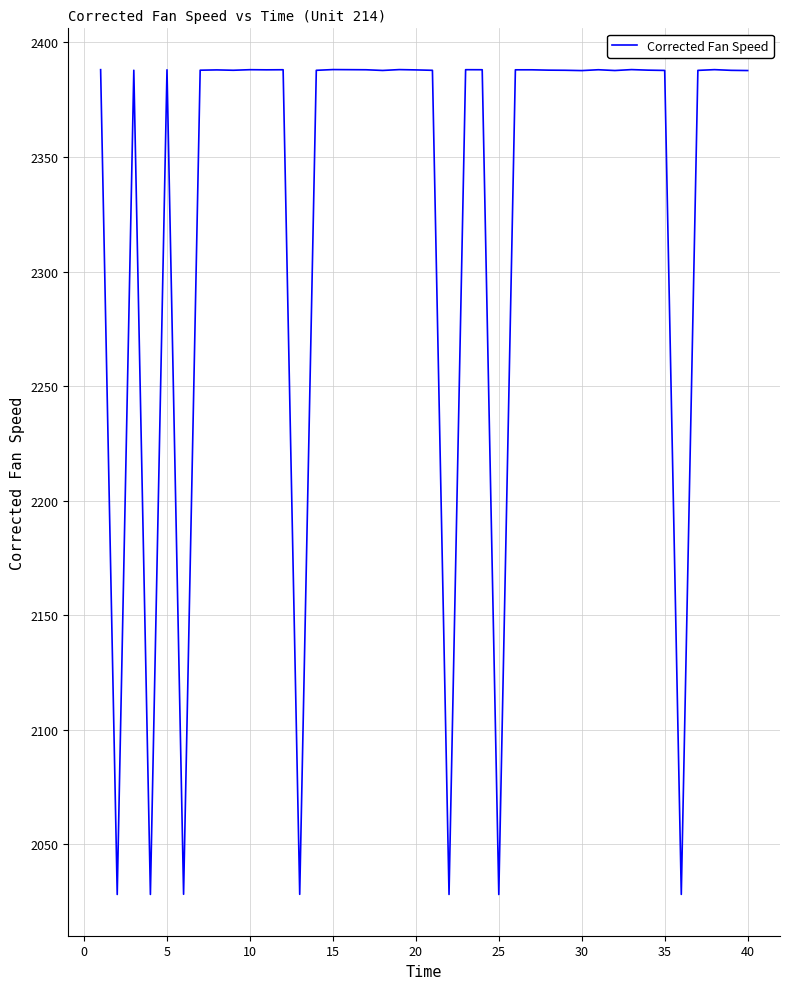

How many lines are shown in the chart?

1